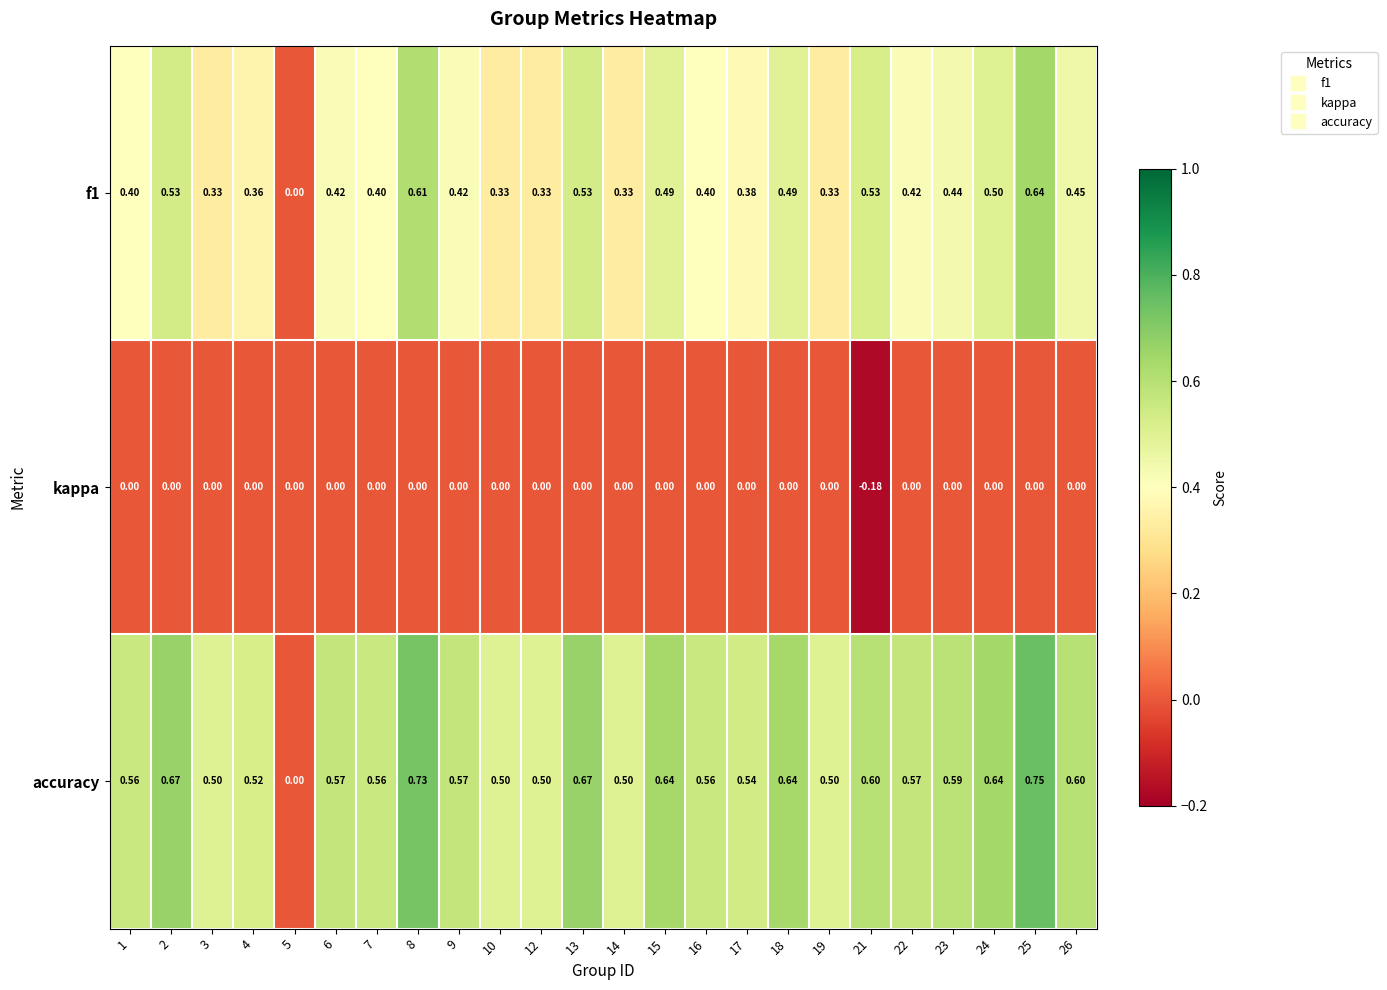

How many positive values does the f1 series have?

23